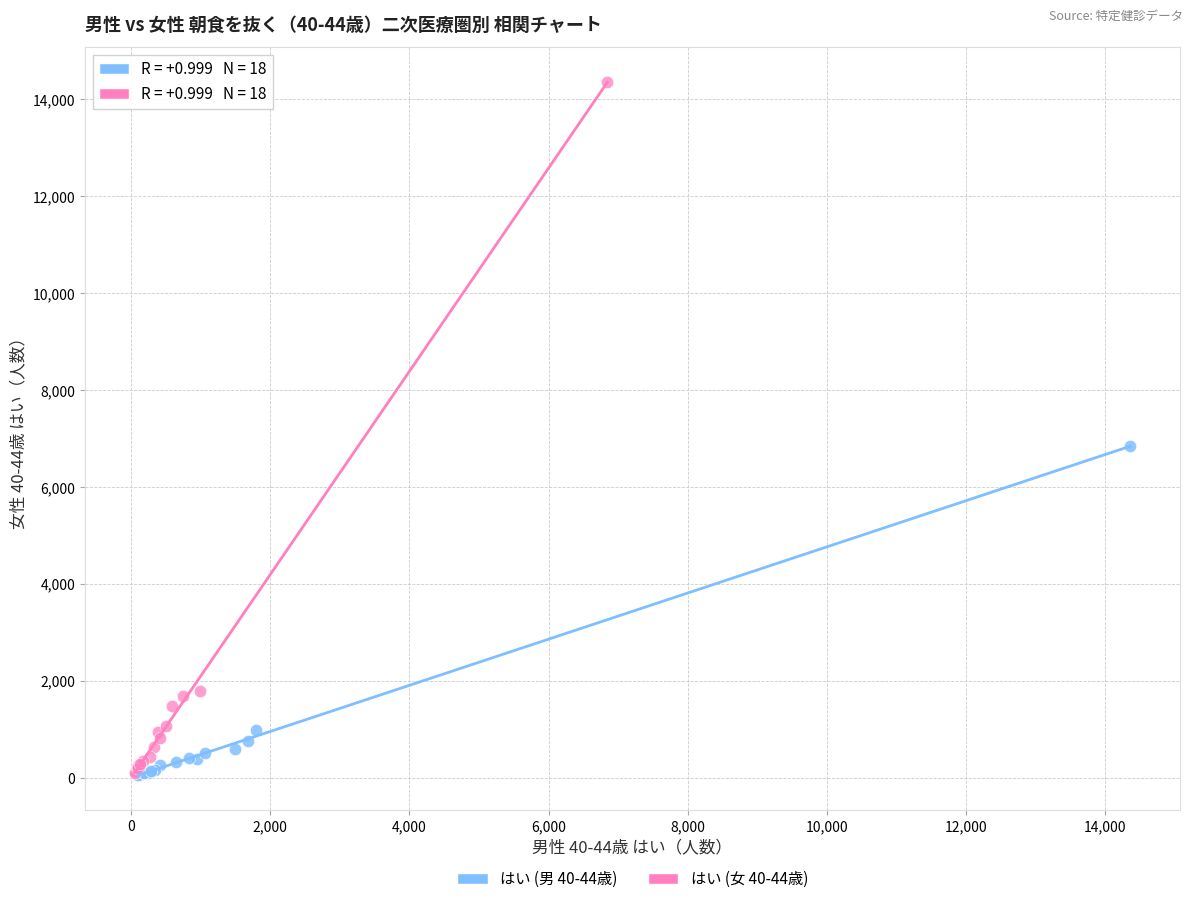

Which series contains the highest Y value?

はい (女 40-44歳)